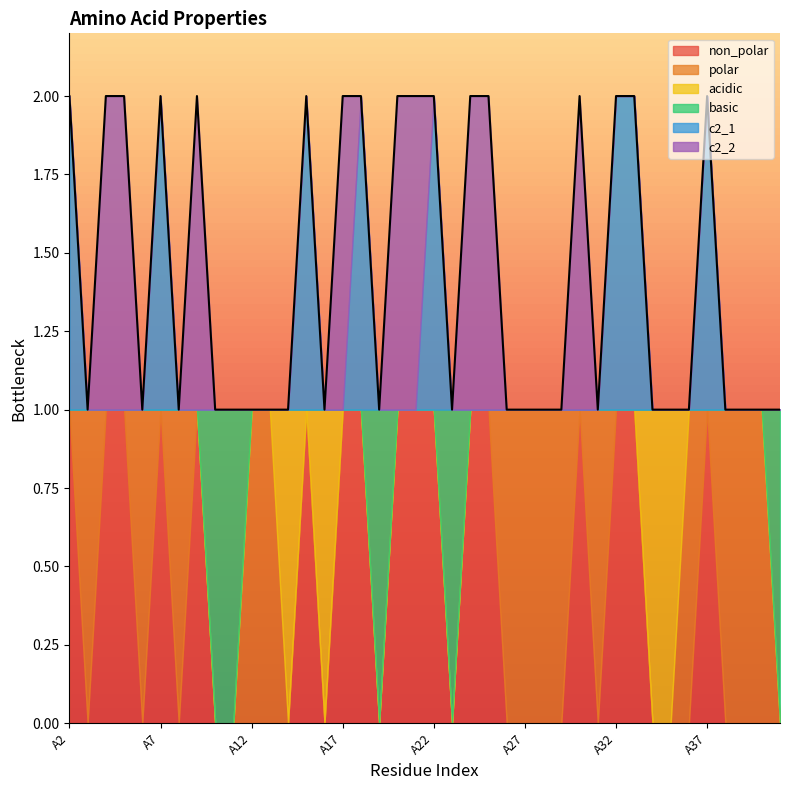

True or false: polar has a value of 0 at A17.

True